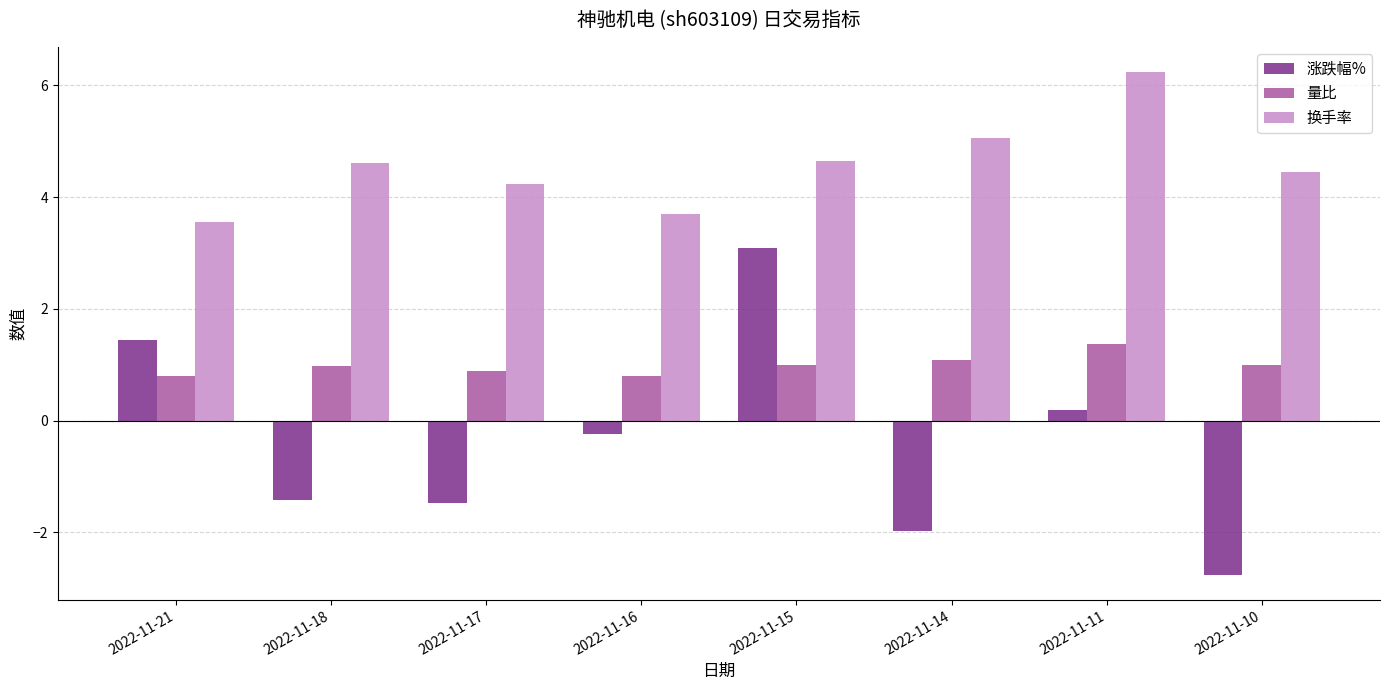

Is the value of 涨跌幅% at 2022-11-16 greater than the value of 量比 at 2022-11-17?

No